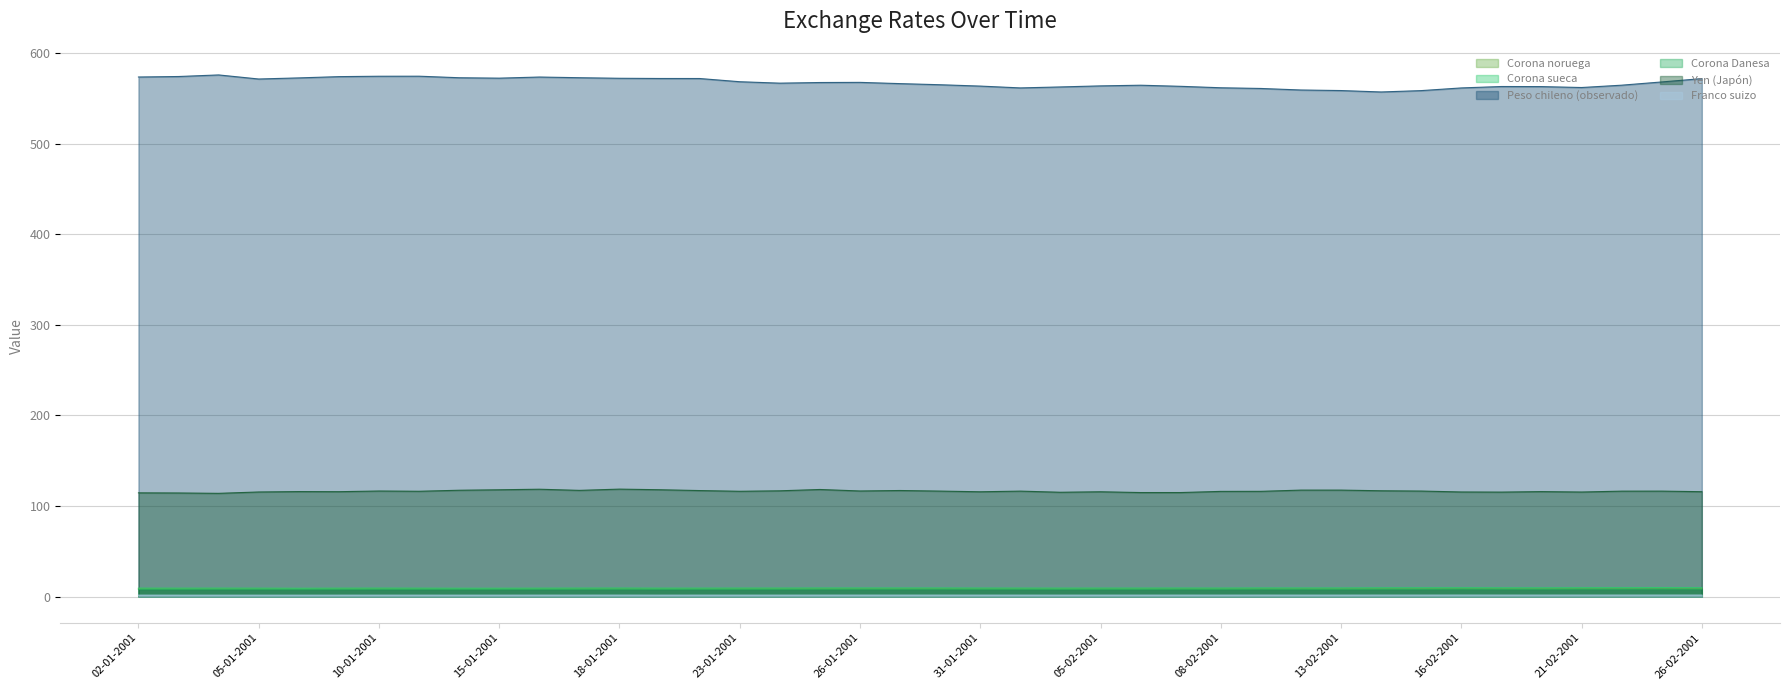

Rank the series by their maximum value, from highest to lowest.

Peso chileno (observado), Yen (Japón), Corona sueca, Corona noruega, Corona Danesa, Franco suizo